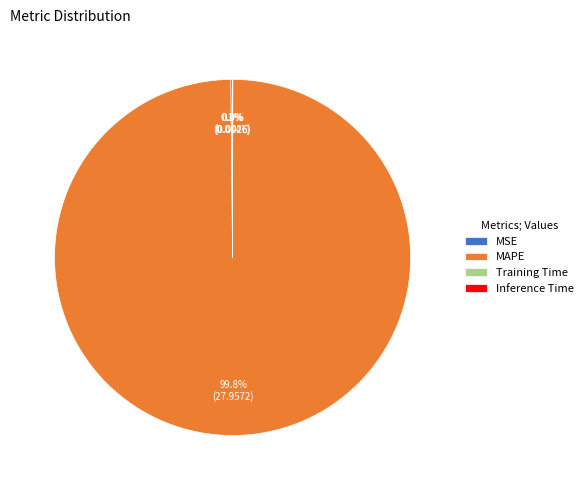

What portion of the pie excludes MAPE?

0.2%